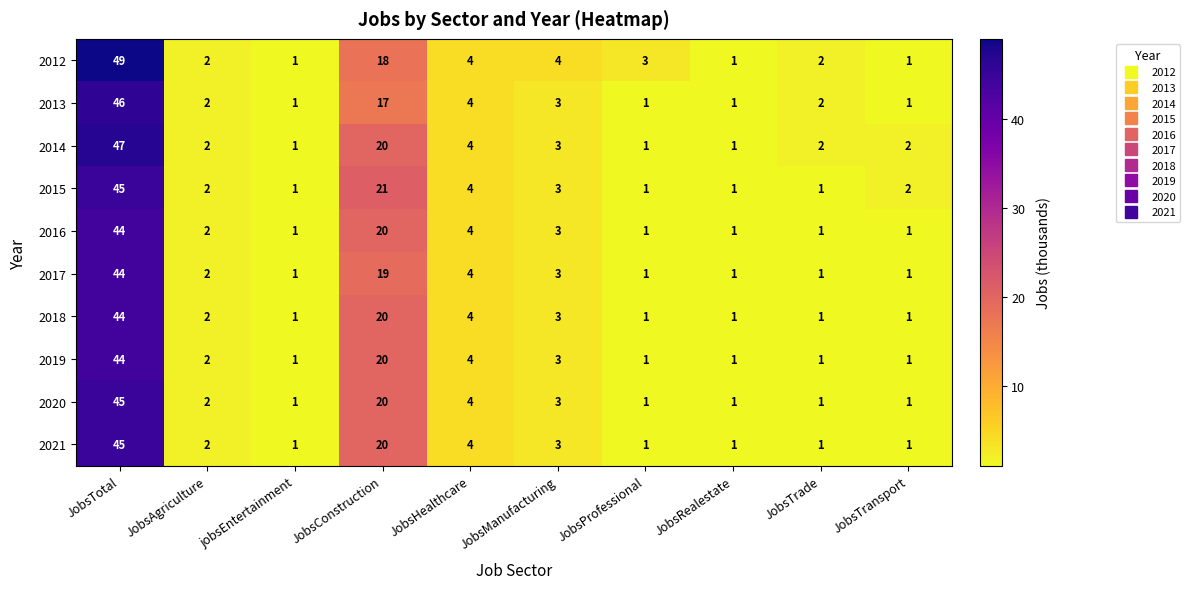

What is the average value of the 2015 series?

8